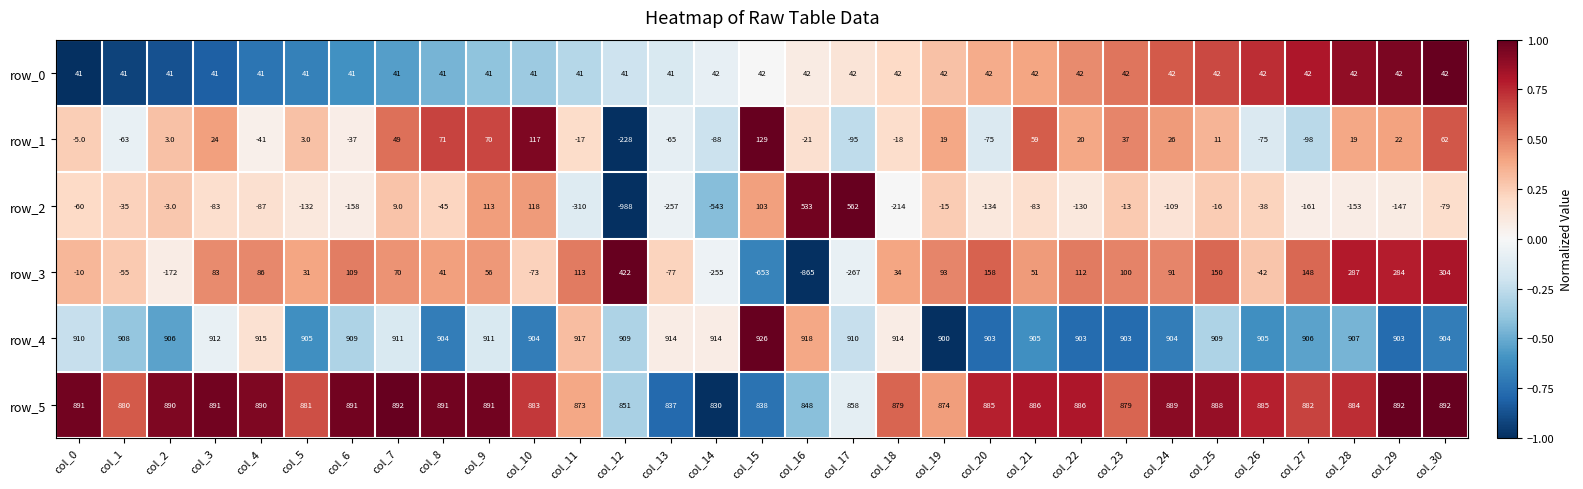

What is the lowest value of the row_5 series?

830